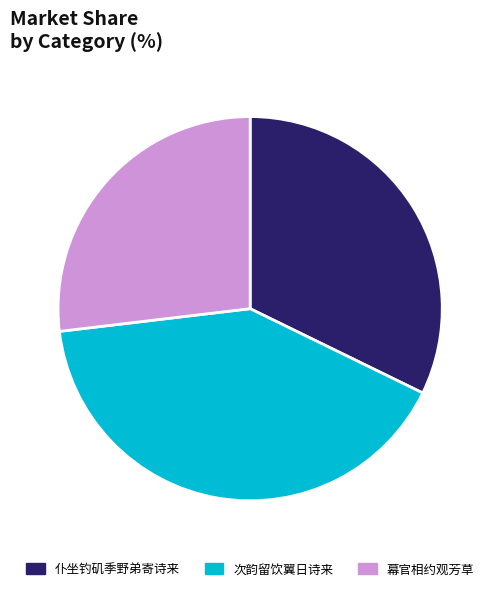

Count the number of slices in the pie.

3